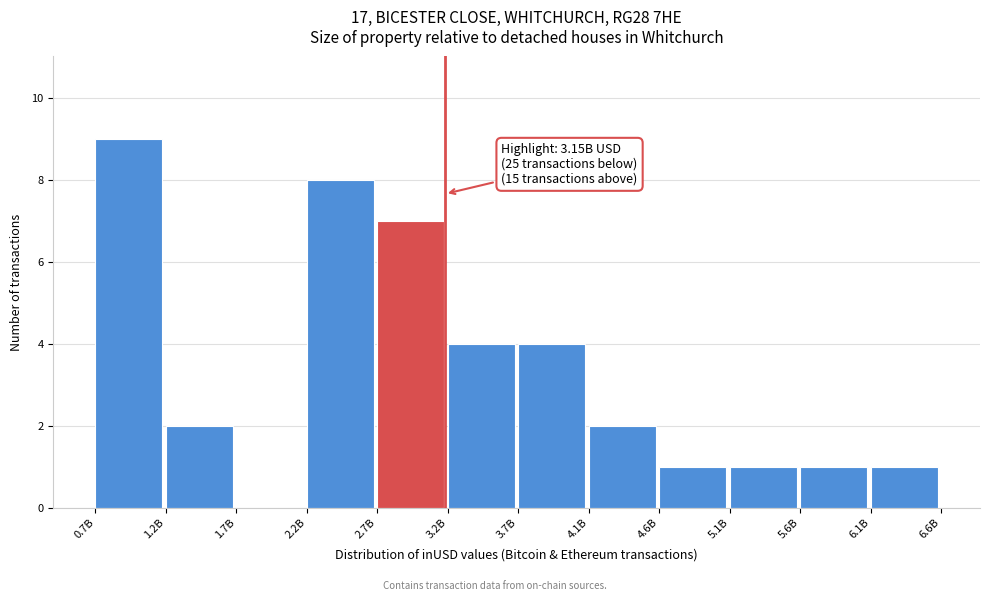

Reading left to right, what are all the values shown in this chart?

0.7B=9	1.2B=2	1.7B=0	2.2B=8	2.7B=7	3.2B=4	3.7B=4	4.1B=2	4.6B=1	5.1B=1	5.6B=1	6.1B=1